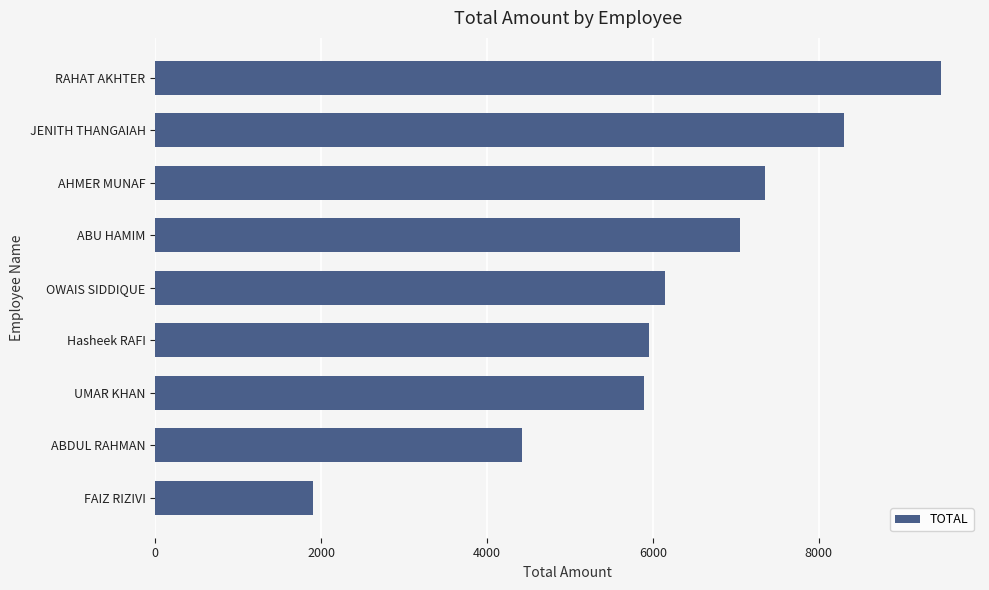

What is the smallest value displayed?

1902